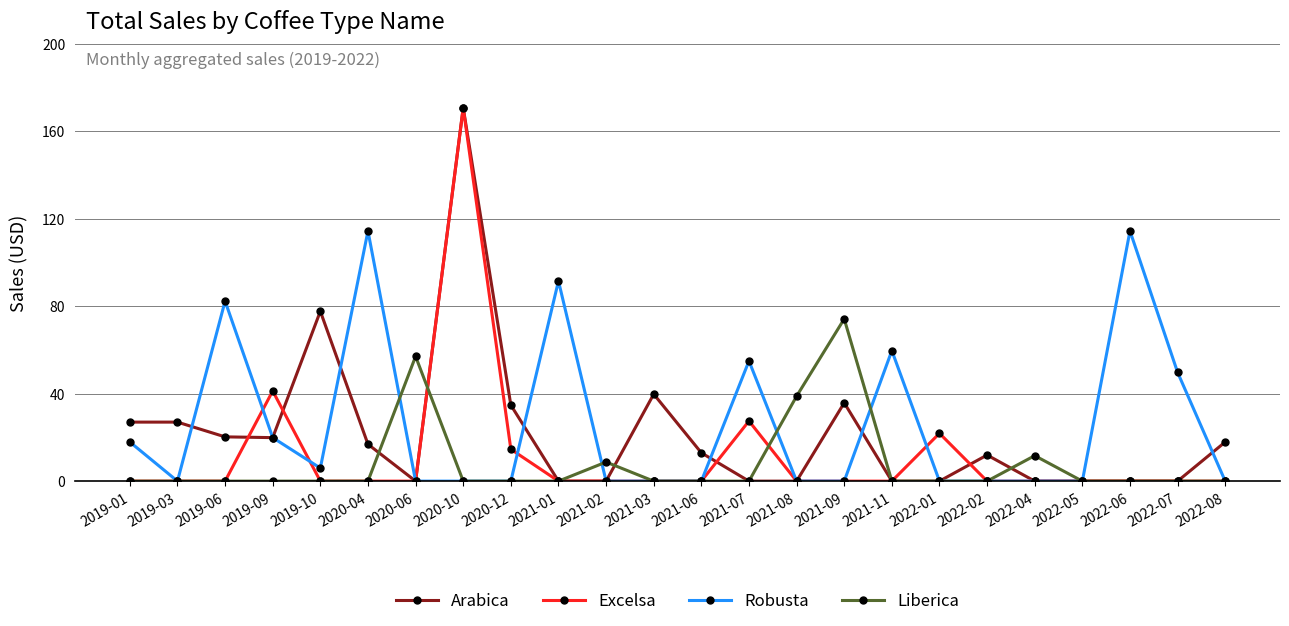

At which label is Arabica closest to 85?

2019-10